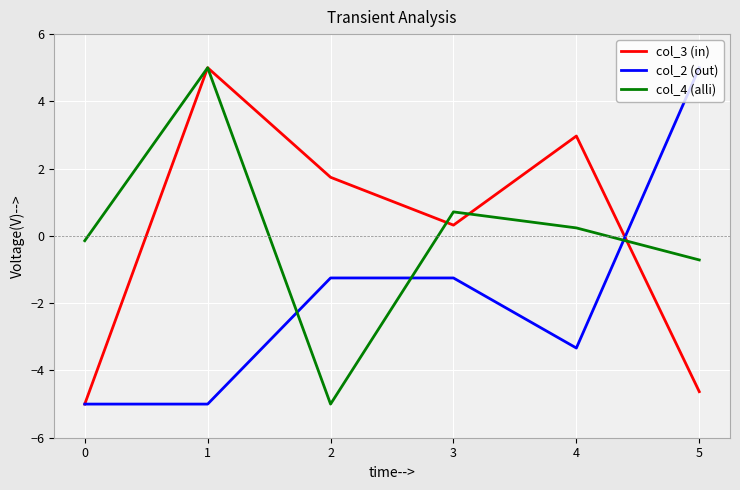

What is the difference between the highest and lowest values at 5?

9.6